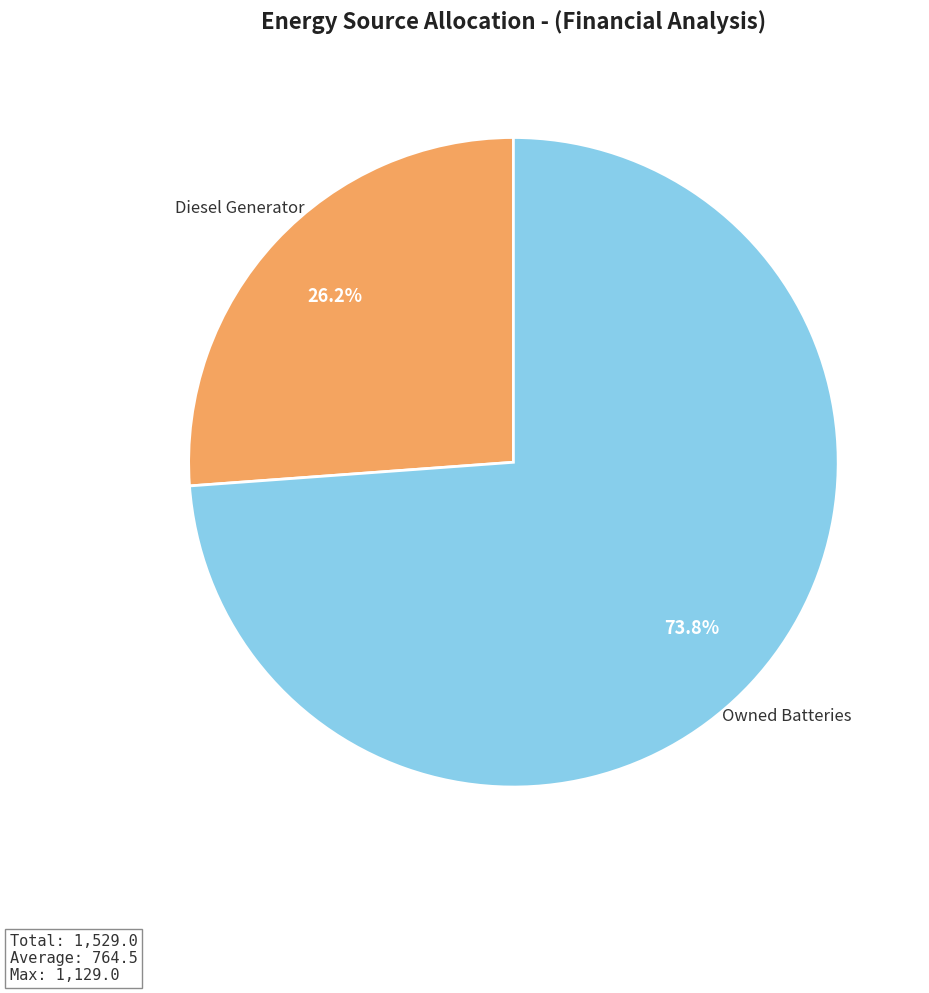

Does any single category account for the majority?

Yes